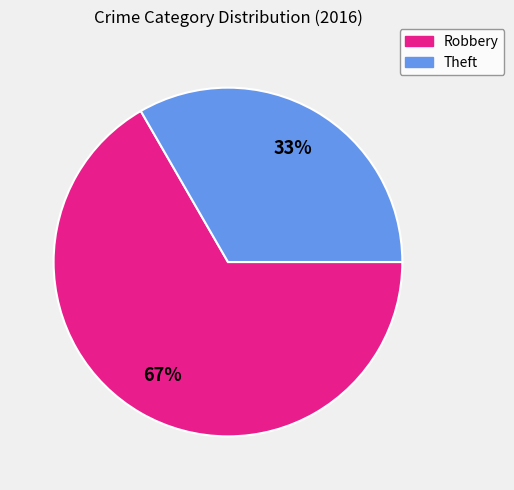

How many segments does this pie chart have?

2